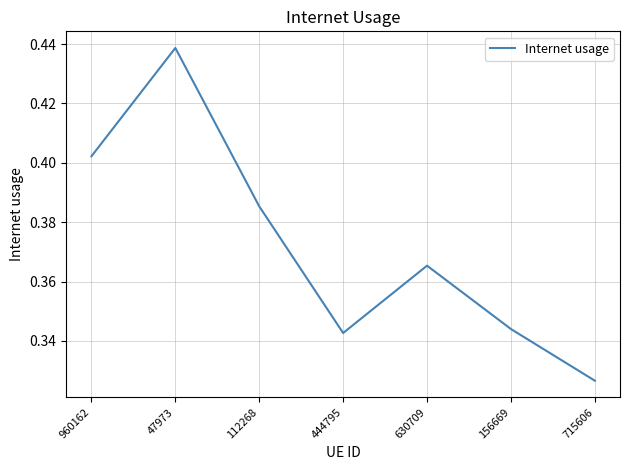

What position from the right is 960162?

7